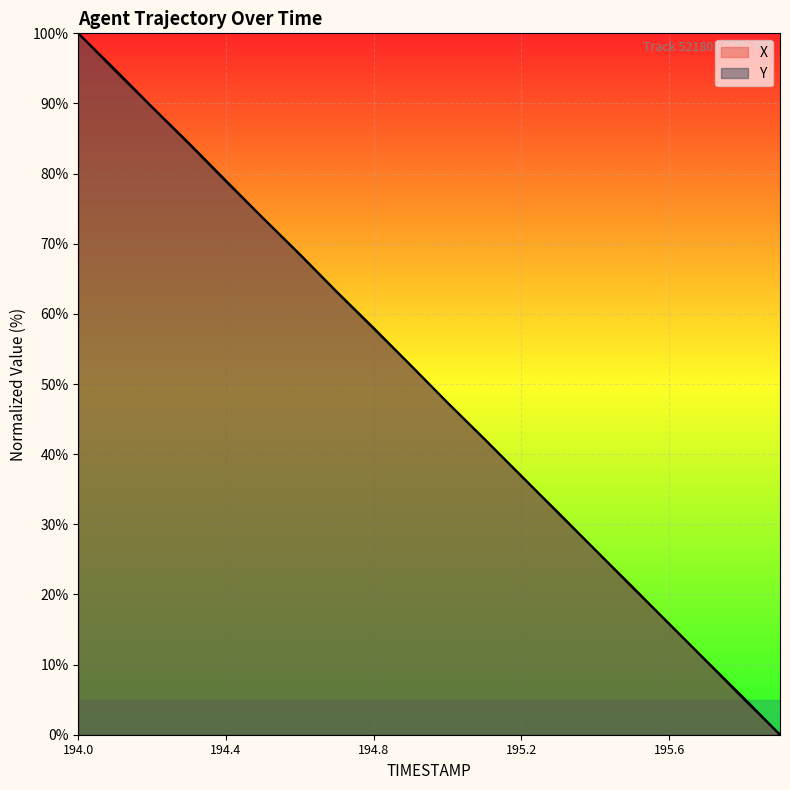

List the series in order of their peak value, highest first.

X, Y